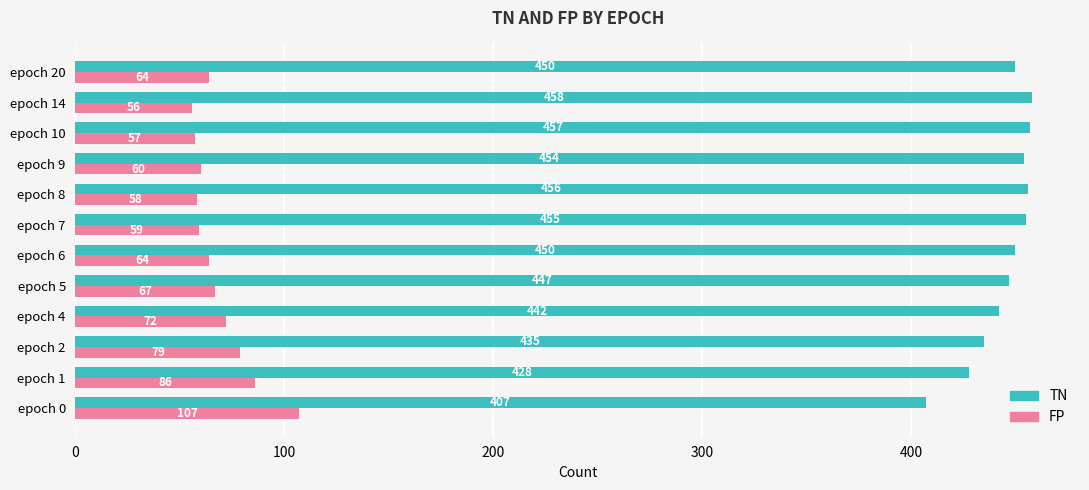

Rank the series by their maximum value, from highest to lowest.

TN, FP